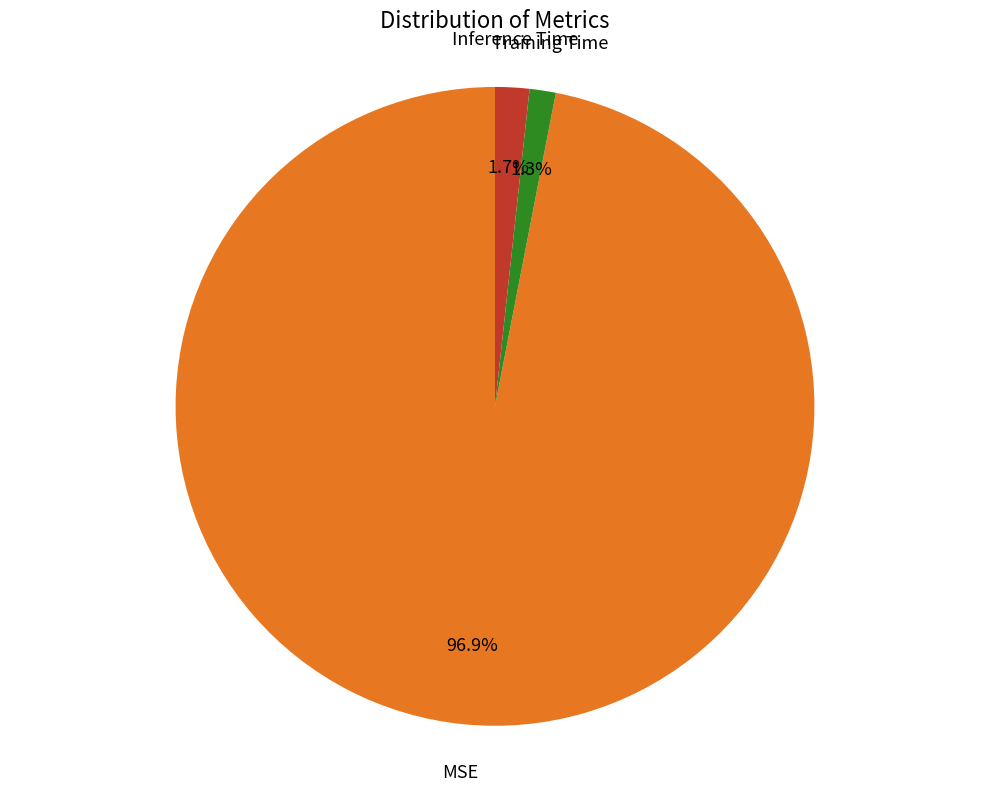

Is there a majority slice in this chart?

Yes